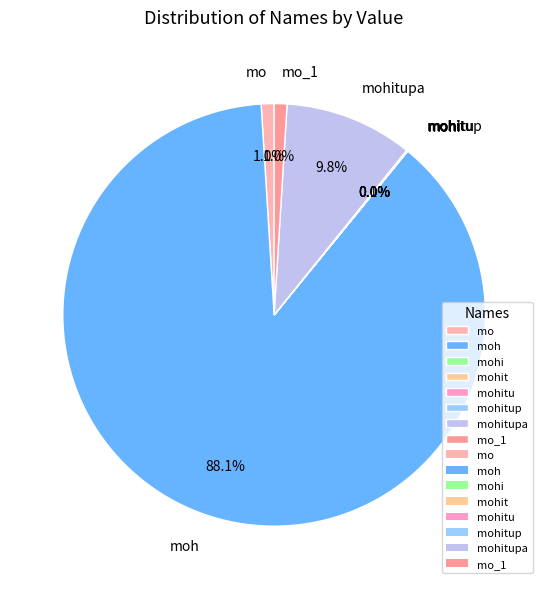

Does mo account for over 50% of the chart?

No